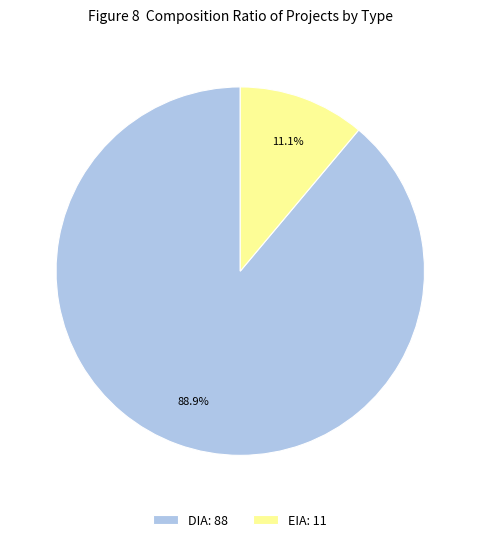

Is it true that DIA is 94% of the pie?

False